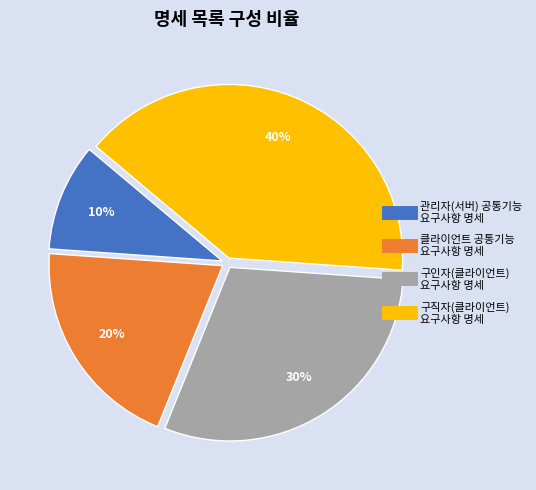

Which slice is the smallest?

관리자(서버) 공통기능 요구사항 명세